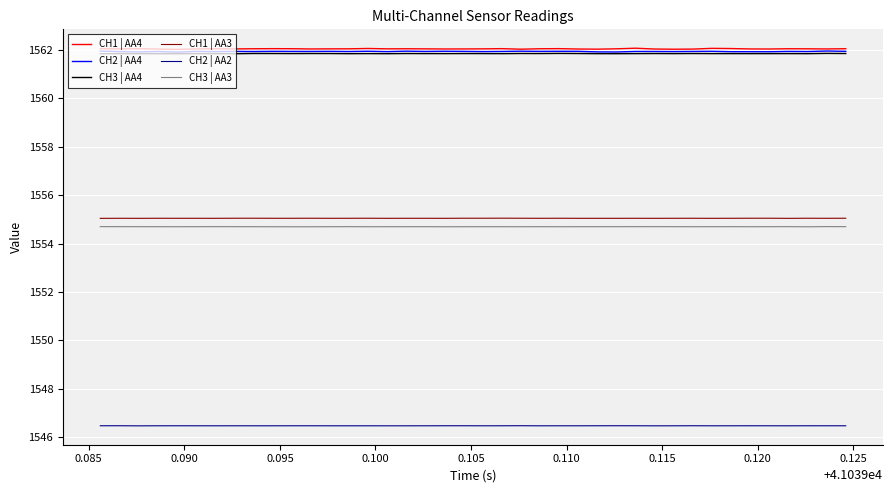

What is the highest value of the CH1 | AA4 series?

1562.1